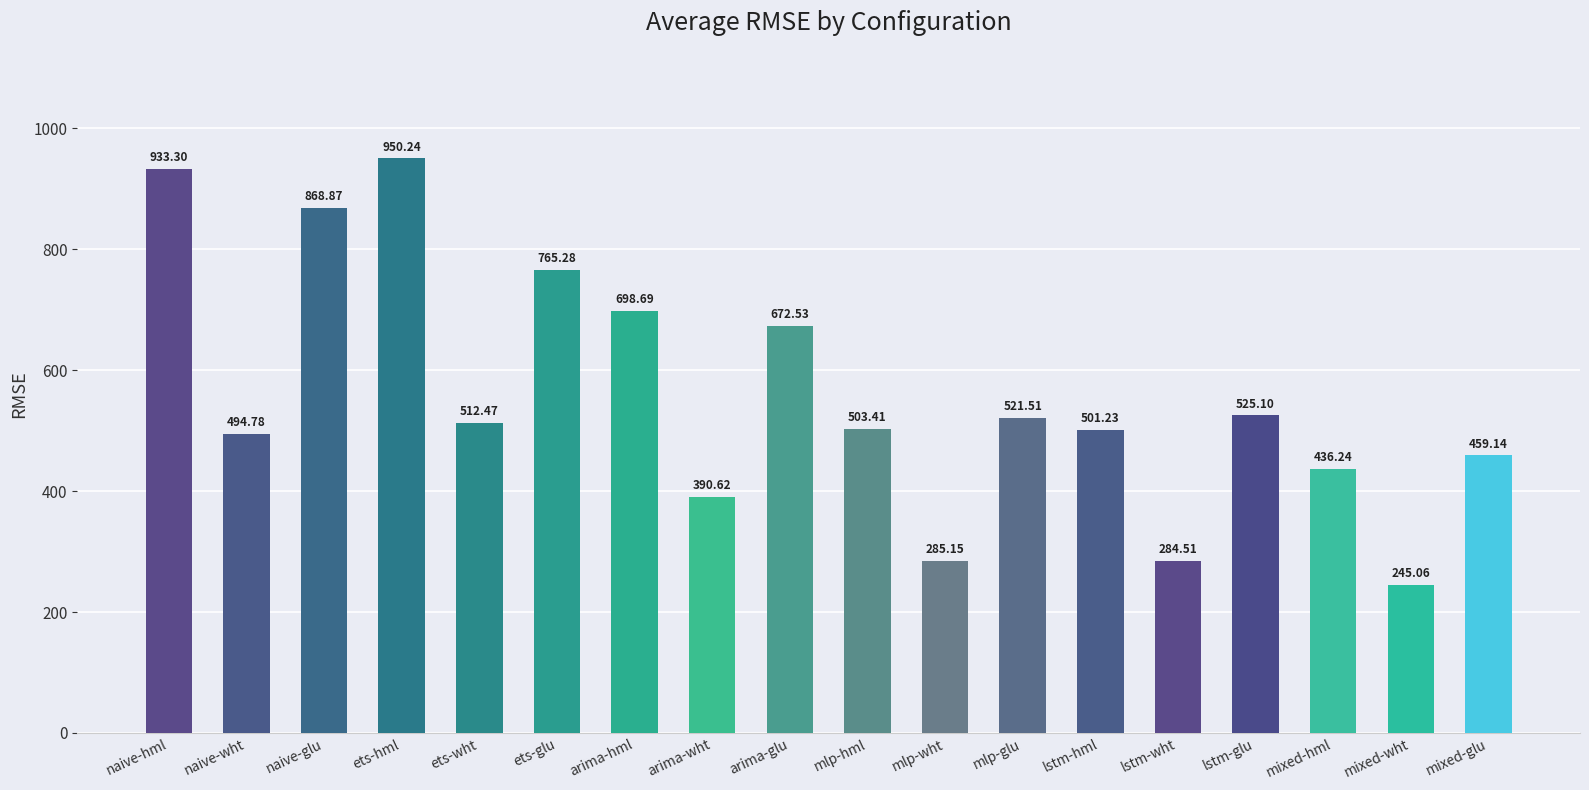

What is the greatest value displayed?

950.2